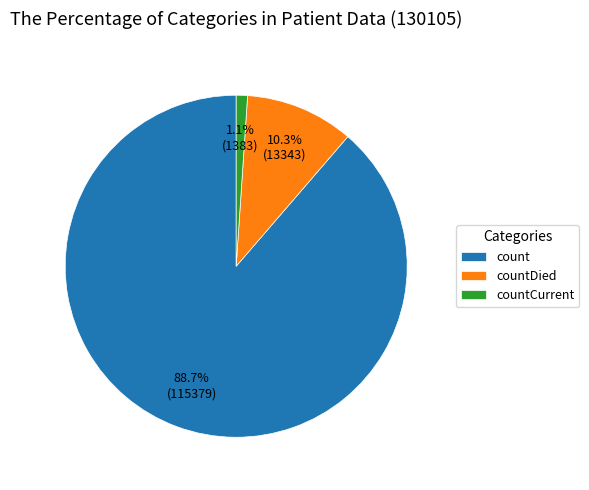

Count the number of slices in the pie.

3